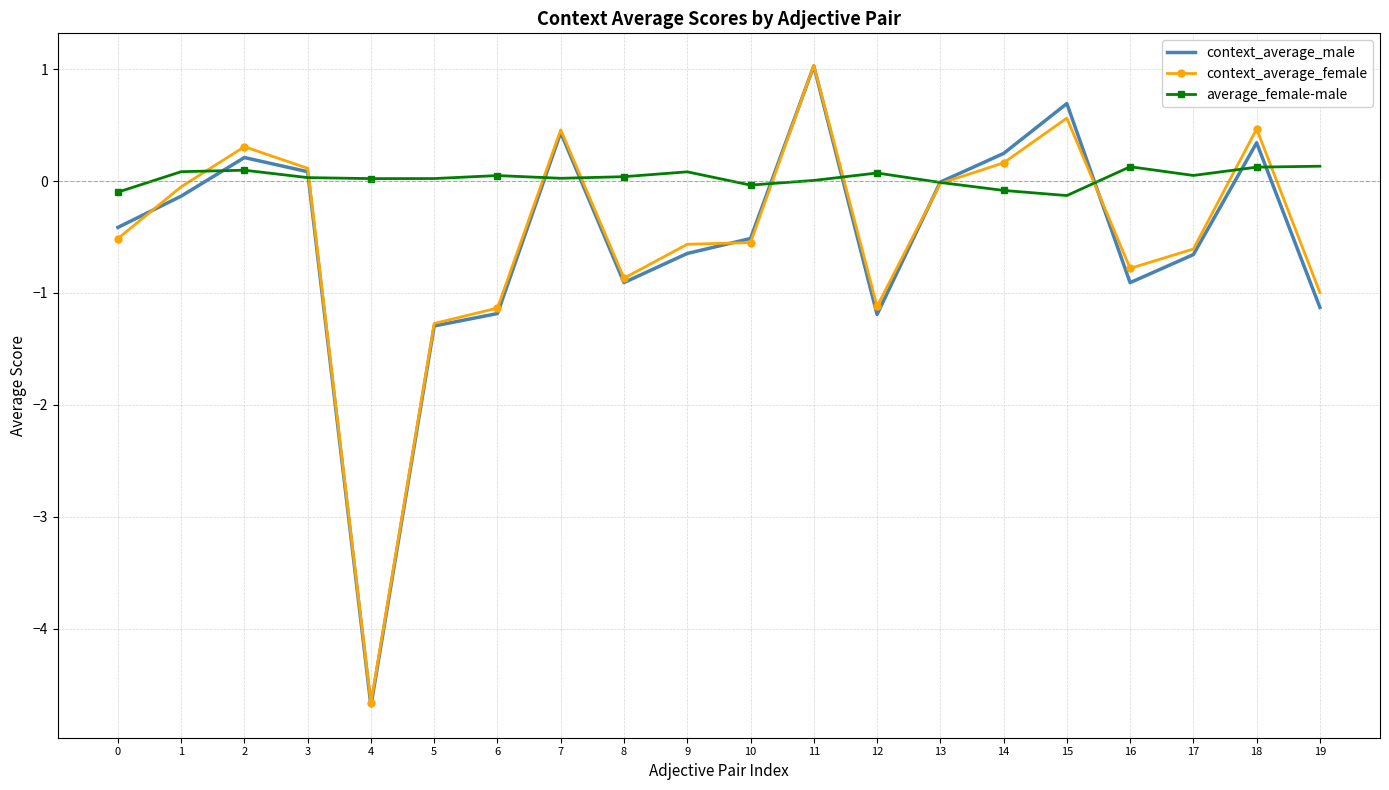

Which series has the widest spread of values?

context_average_male